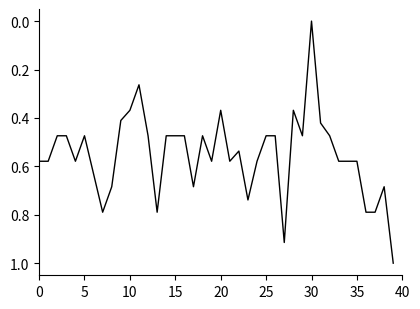

What is the difference between the maximum and minimum values?

1.0